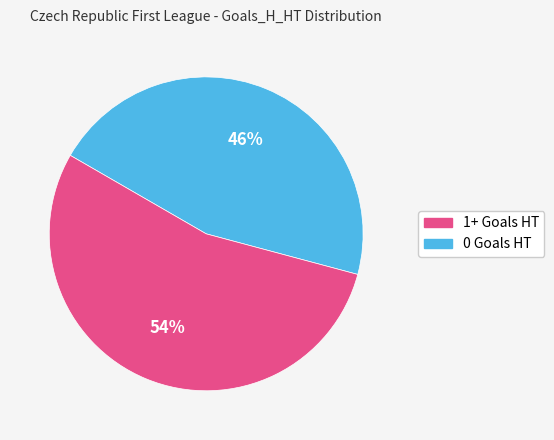

Is there any slice that represents more than half of the pie?

Yes